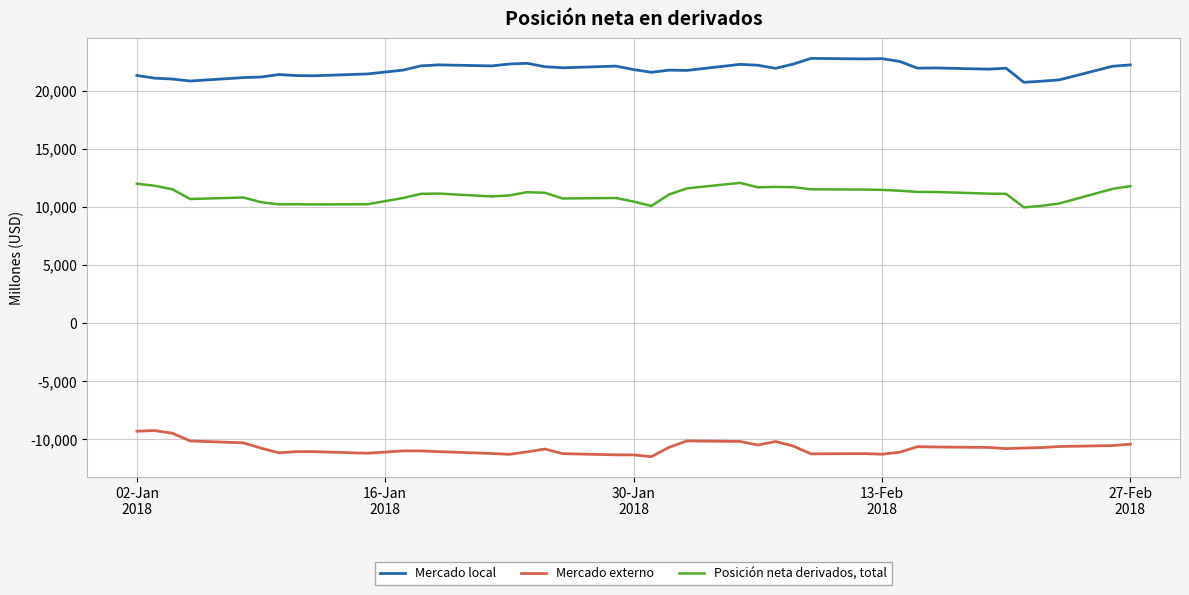

How many lines are shown in the chart?

3